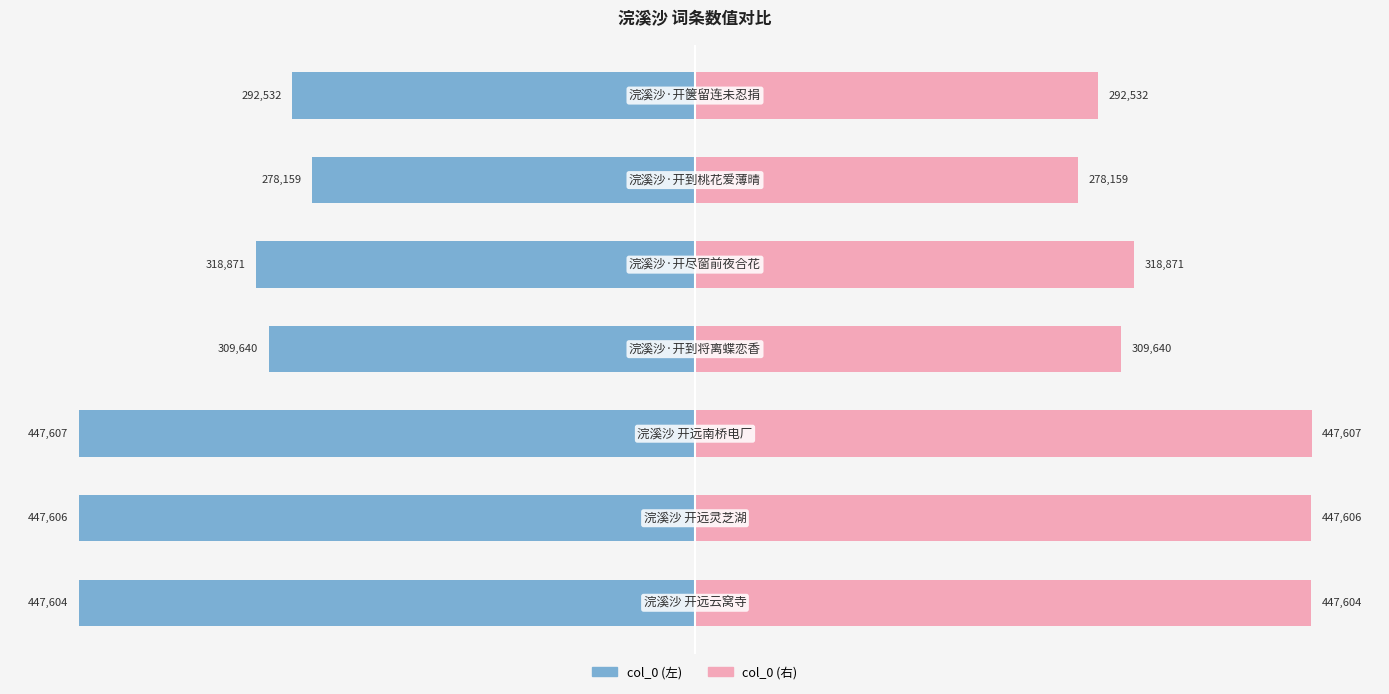

Which series has the largest total across all categories?

col_0 (右)